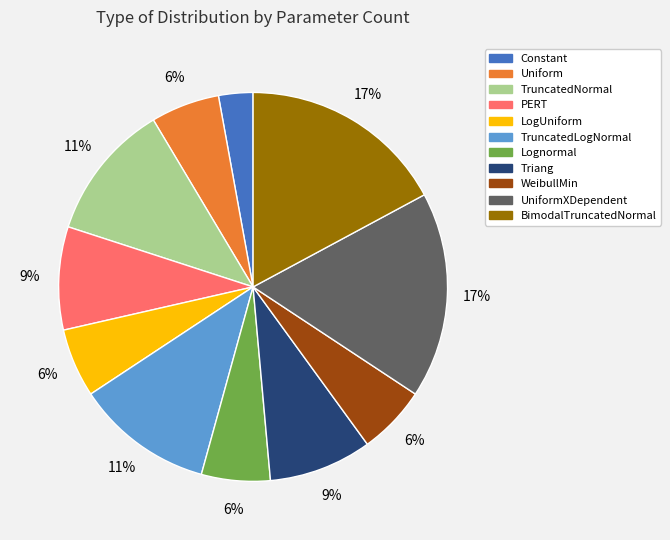

Is there a majority slice in this chart?

No